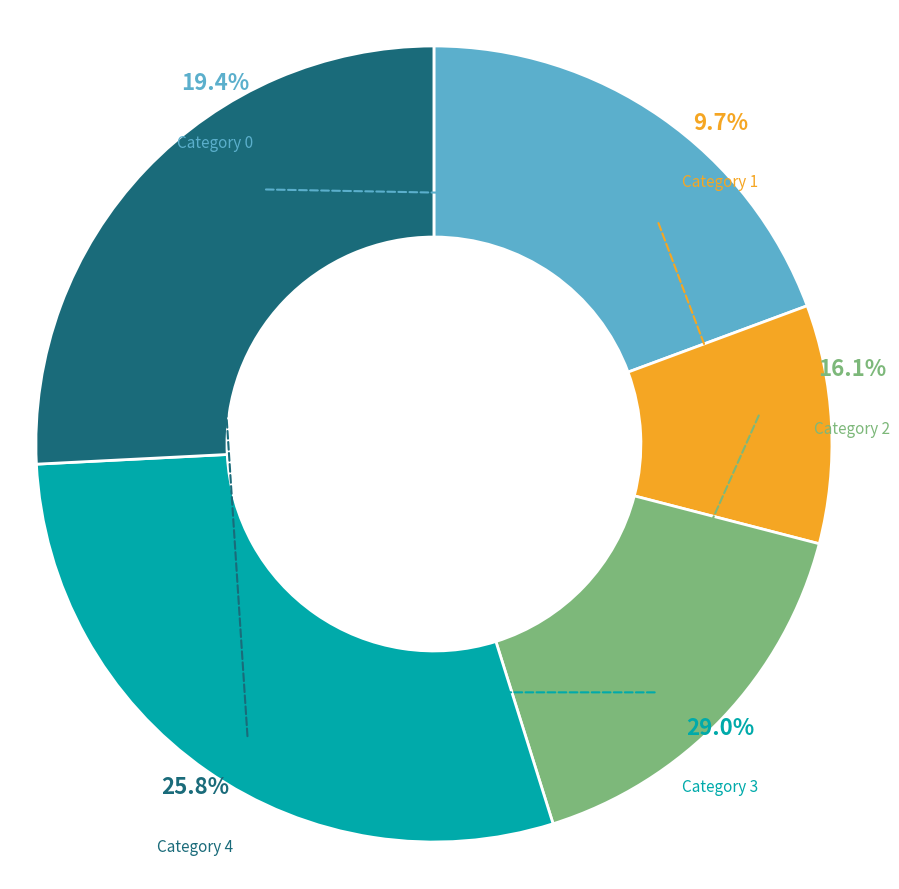

Does 0 represent more than half of the total?

No